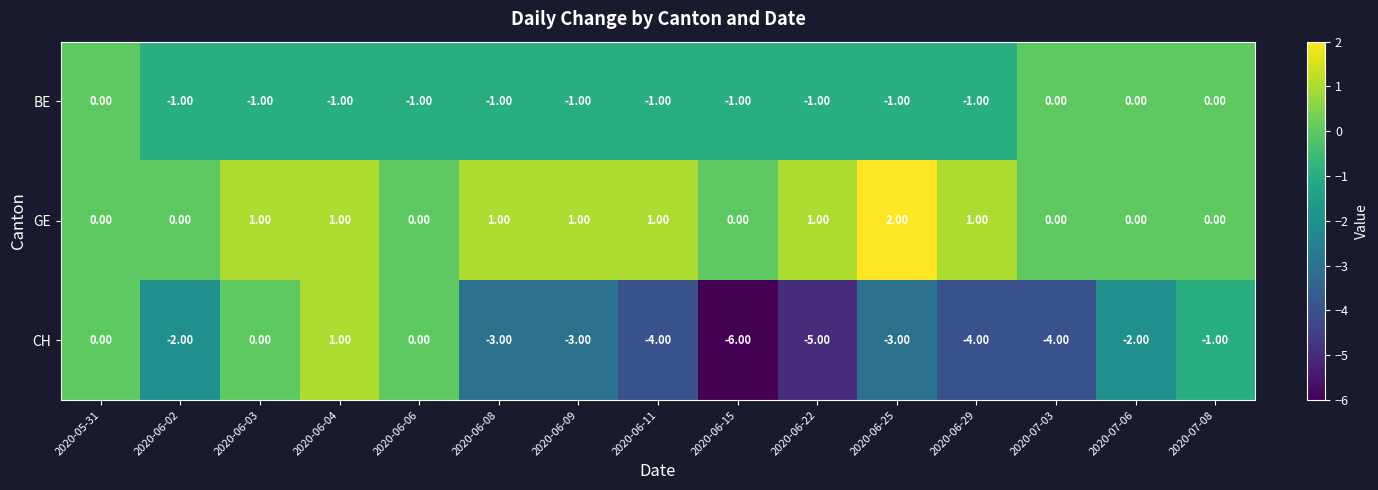

At which category is the sum across all series the highest?

2020-06-04